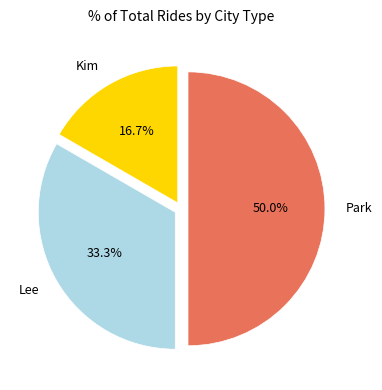

Does Lee represent more than half of the total?

No